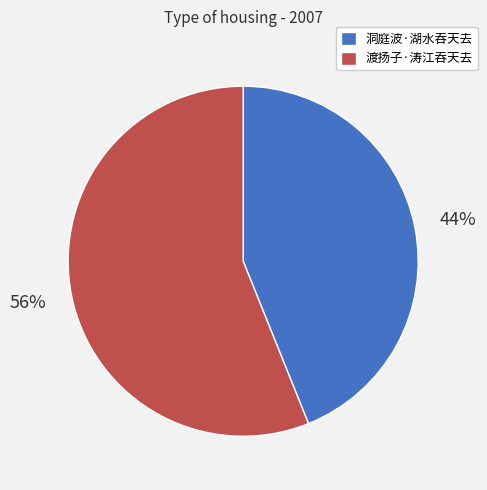

What is the largest slice in the pie chart?

渡扬子·涛江吞天去